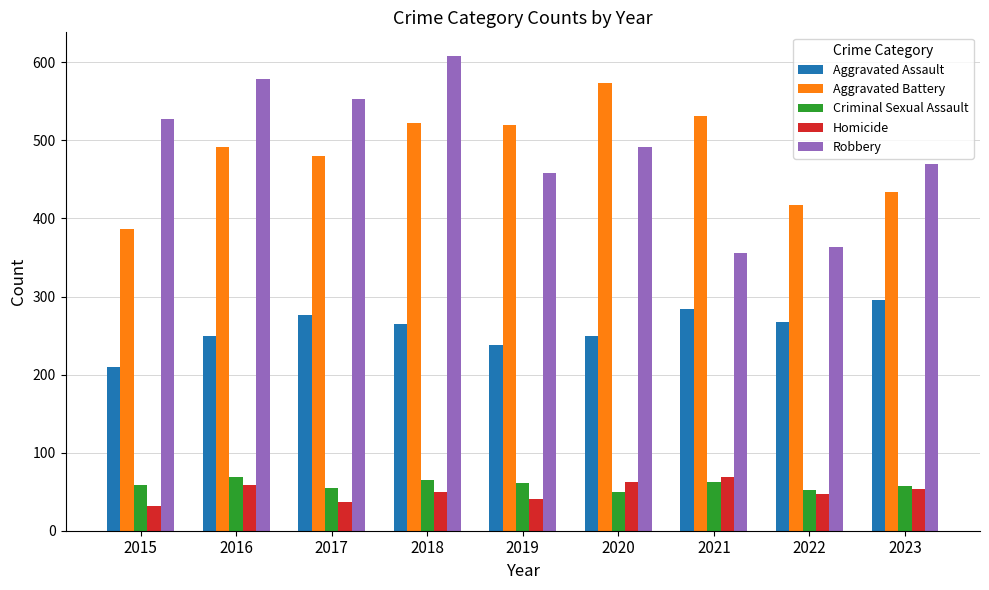

Is it true that Aggravated Battery equals 434 at 2023?

True